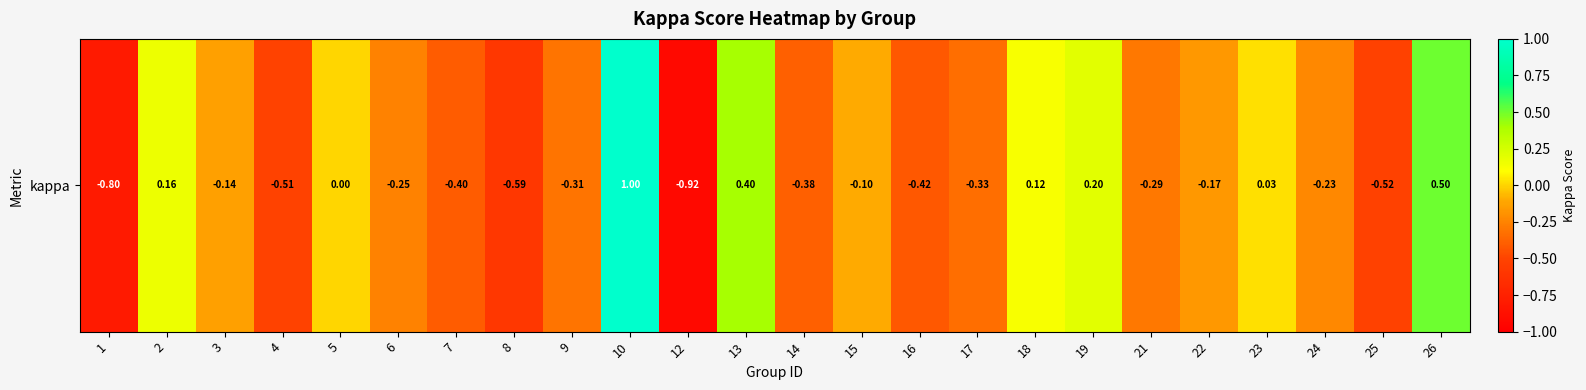

Reading left to right, list all the values displayed in this chart.

-0.8	0.2	-0.1	-0.5	0.0	-0.3	-0.4	-0.6	-0.3	1.0	-0.9	0.4	-0.4	-0.1	-0.4	-0.3	0.1	0.2	-0.3	-0.2	0.0	-0.2	-0.5	0.5